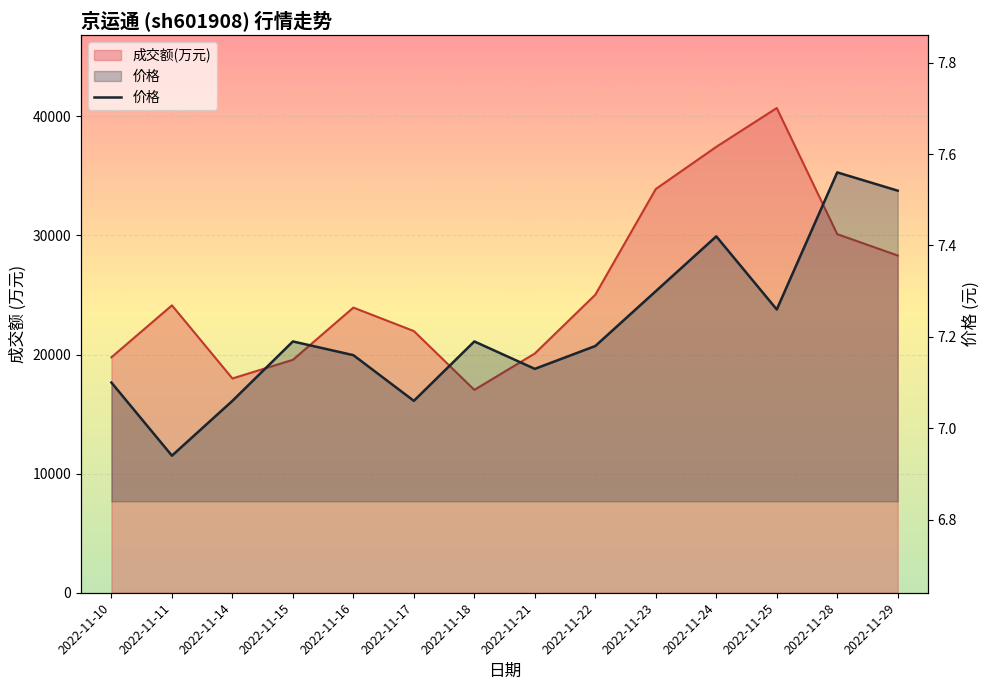

At which category does the chart reach its minimum across all series?

2022-11-11